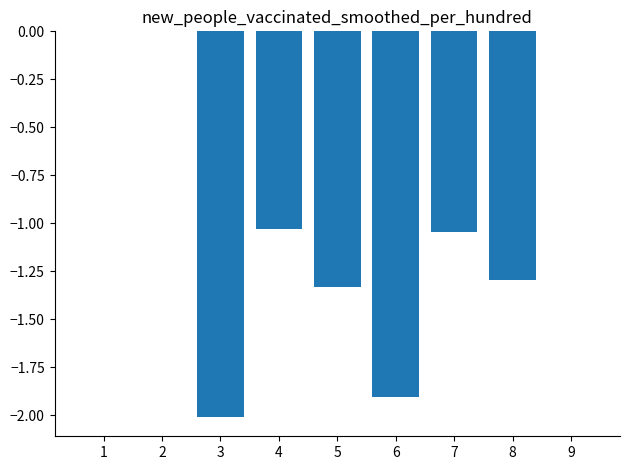

Count the number of categories in the chart.

9